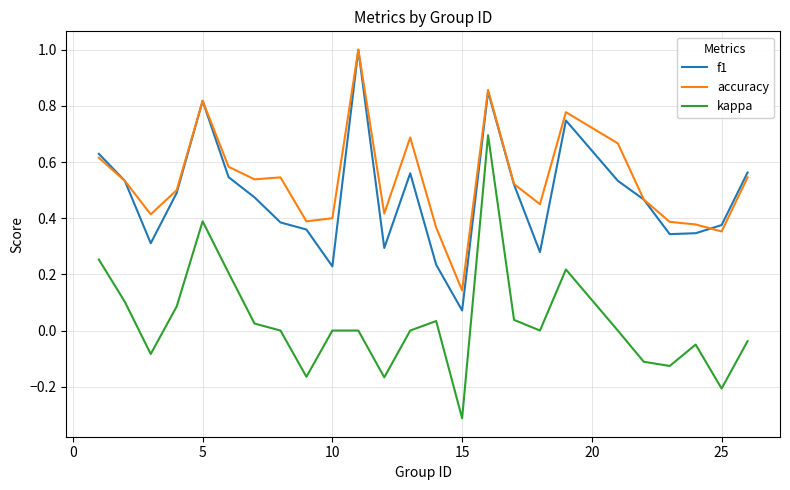

True or false: accuracy and kappa cross at least once.

False